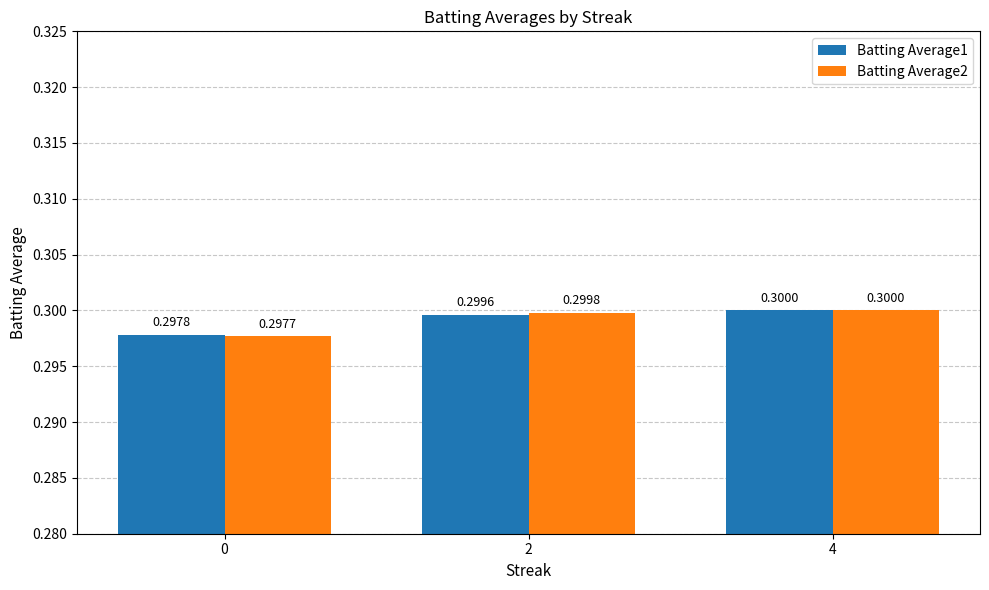

Count the number of categories in the chart.

3